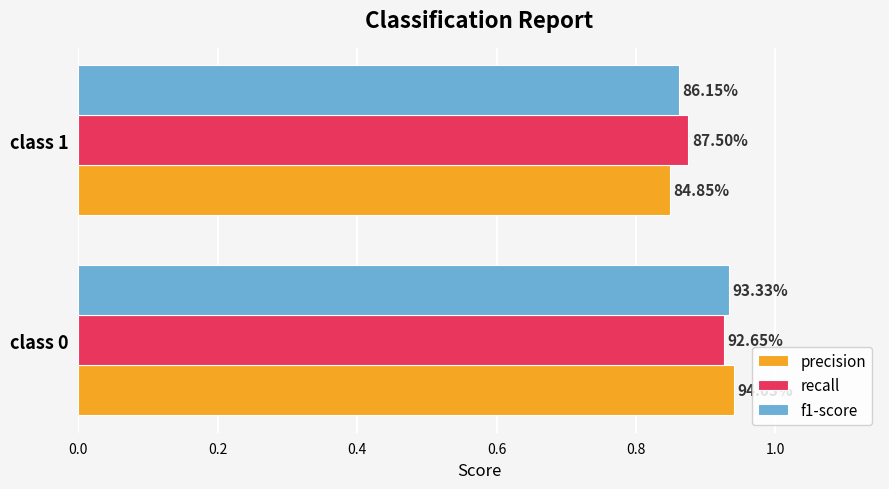

Which series has the widest spread of values?

precision